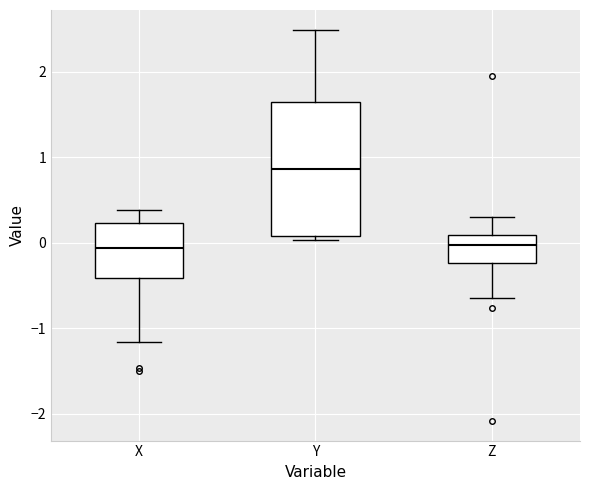

Which box's median line is the highest?

Y